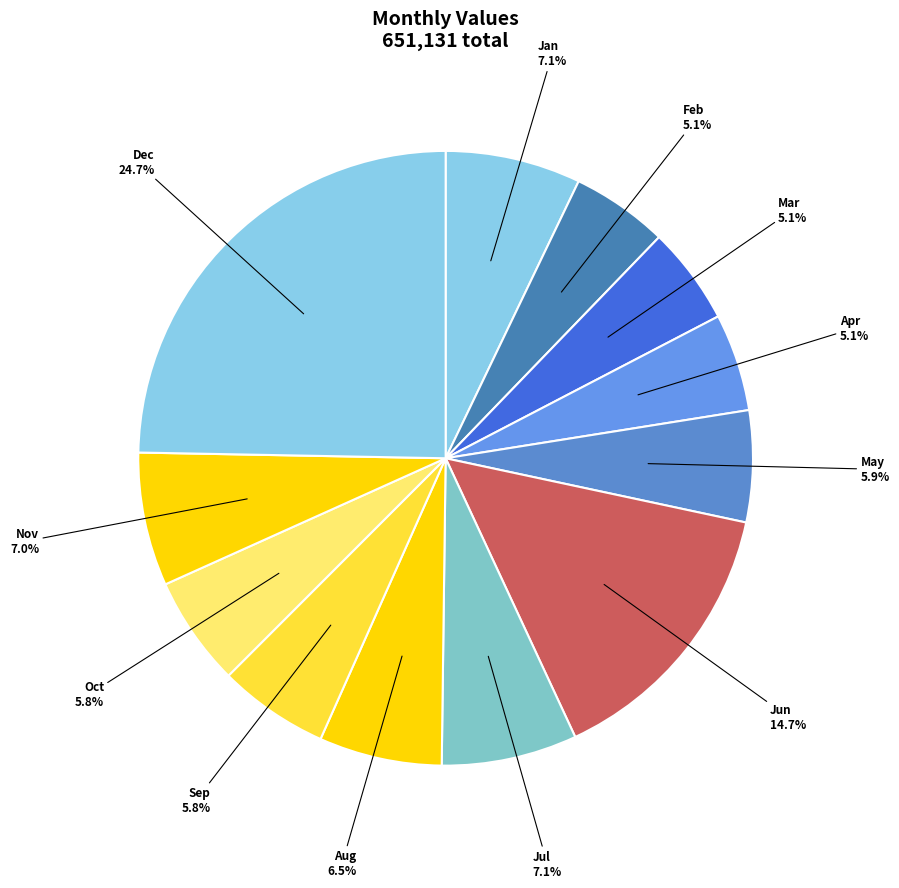

How many slices are in this pie chart?

12